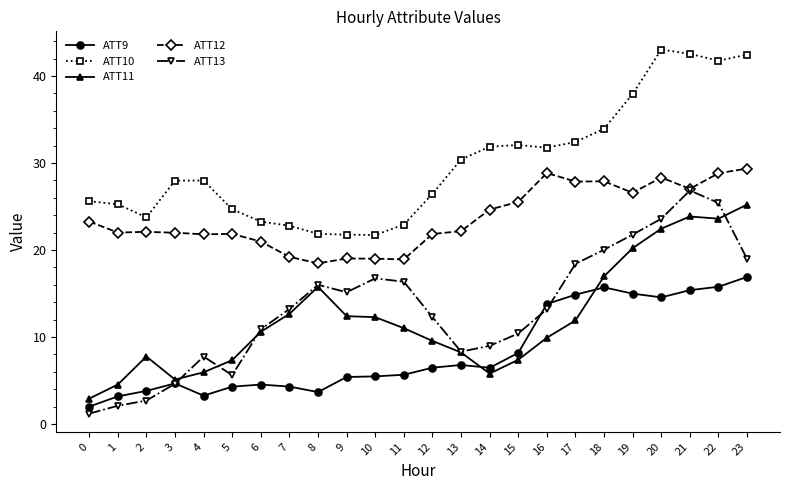

Which series changed the most between 3 and 10?

ATT13